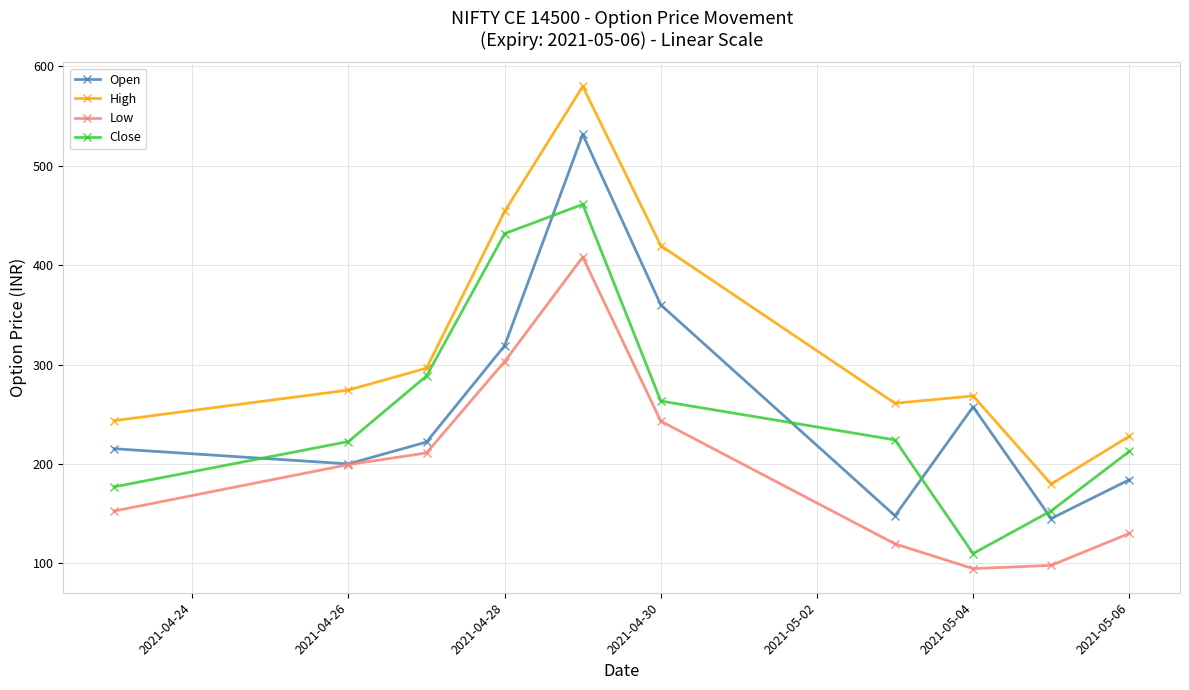

What is the value of the Open point at the 8th from the left?

257.4